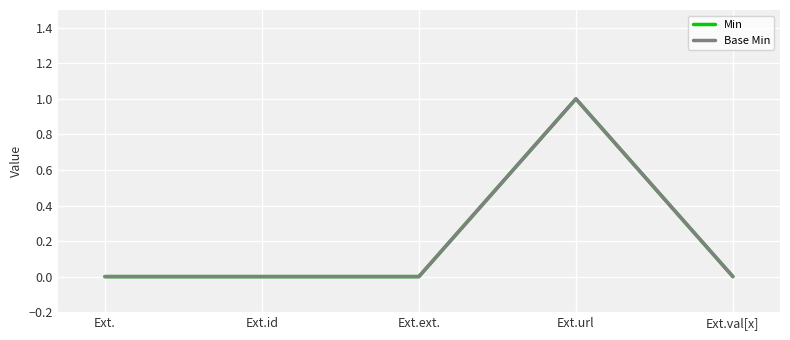

What position from the left is Ext.?

1